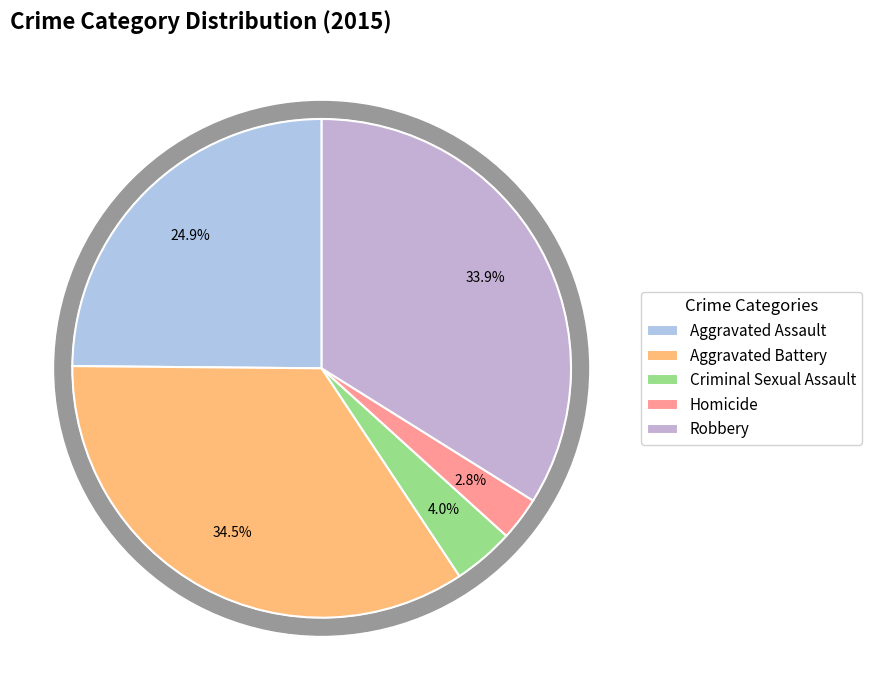

To the nearest percent, what is the difference between the largest and smallest slice percentages?

32%